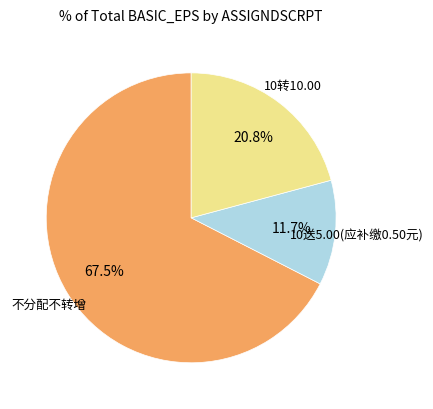

Count the number of slices in the pie.

3